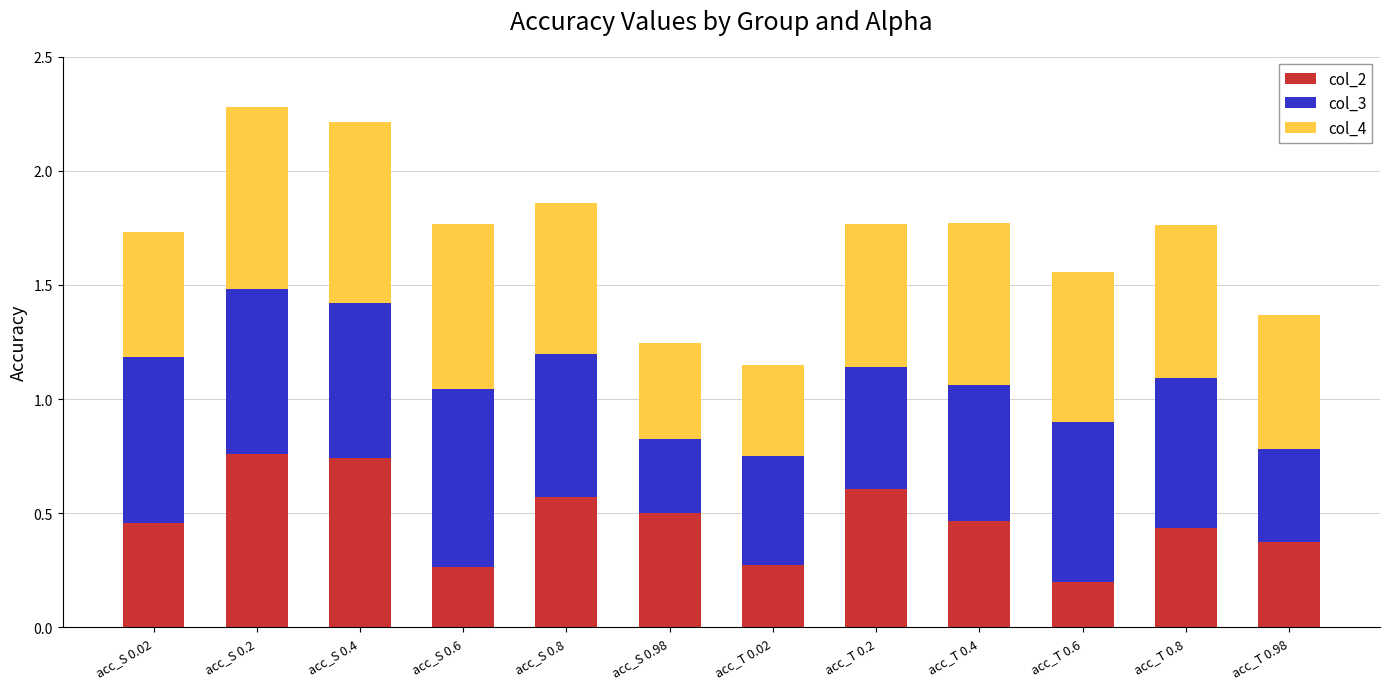

What is the sum of the col_2 values at acc_T 0.6 and acc_S 0.4?

0.9